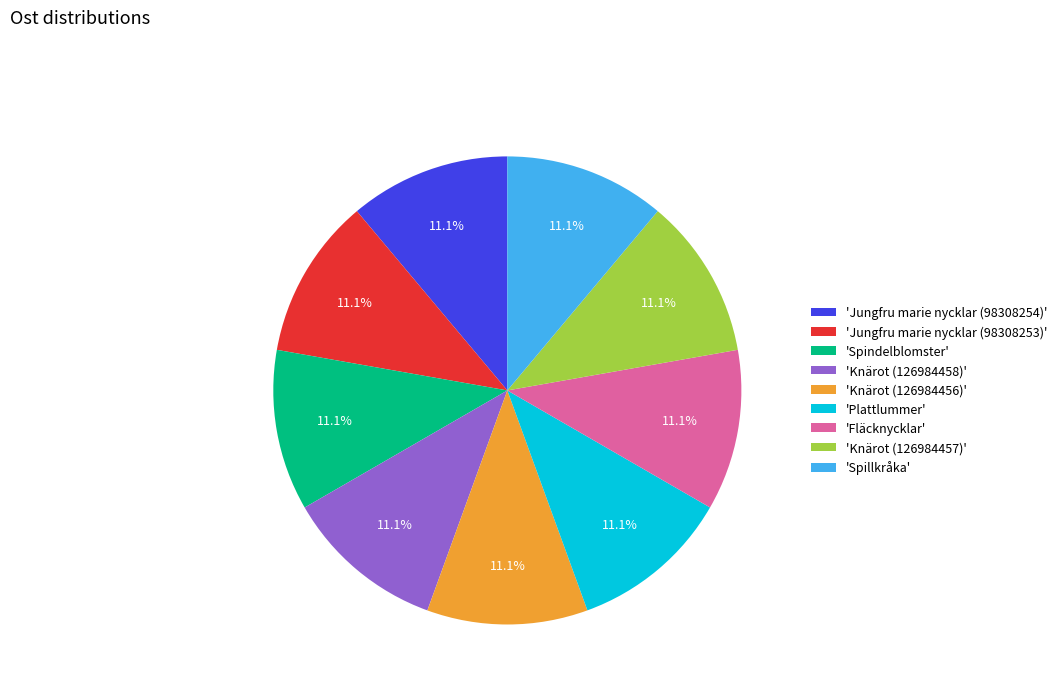

Does any single category account for the majority?

No